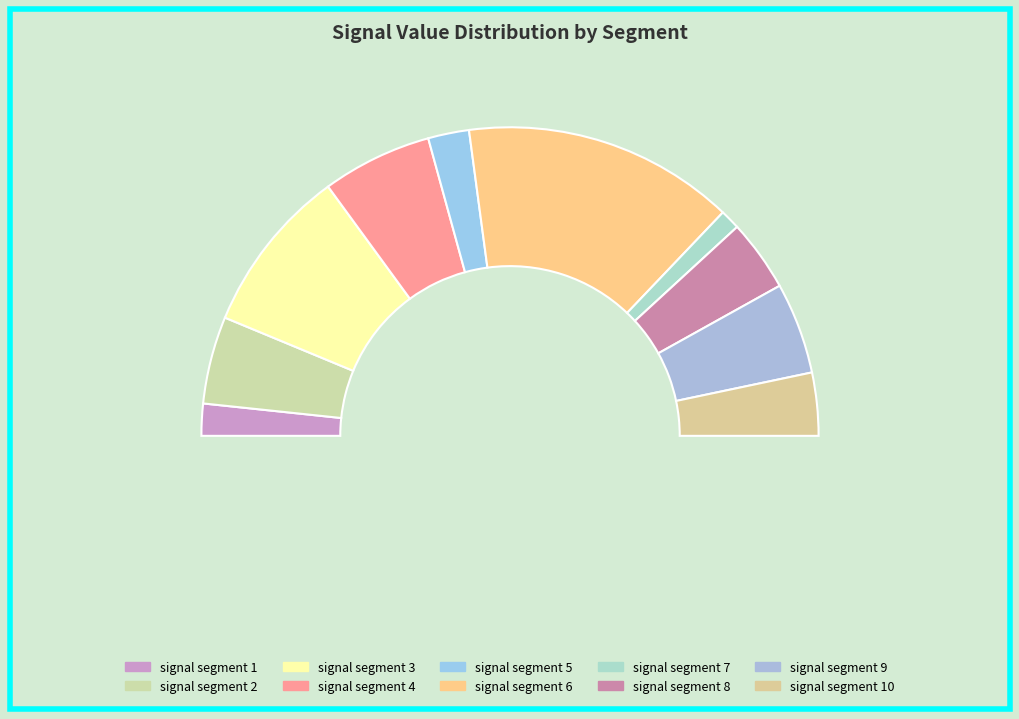

What percentage is the signal segment 8 slice, to the nearest percent?

8%